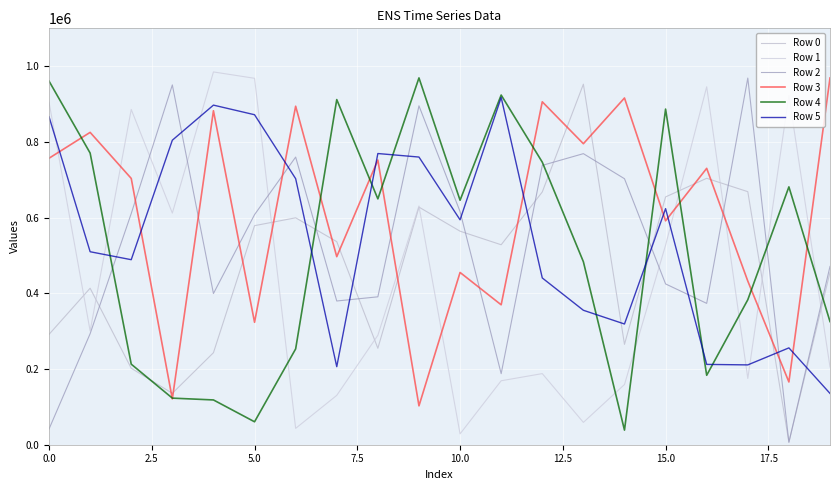

How many categories are shown in the chart?

20